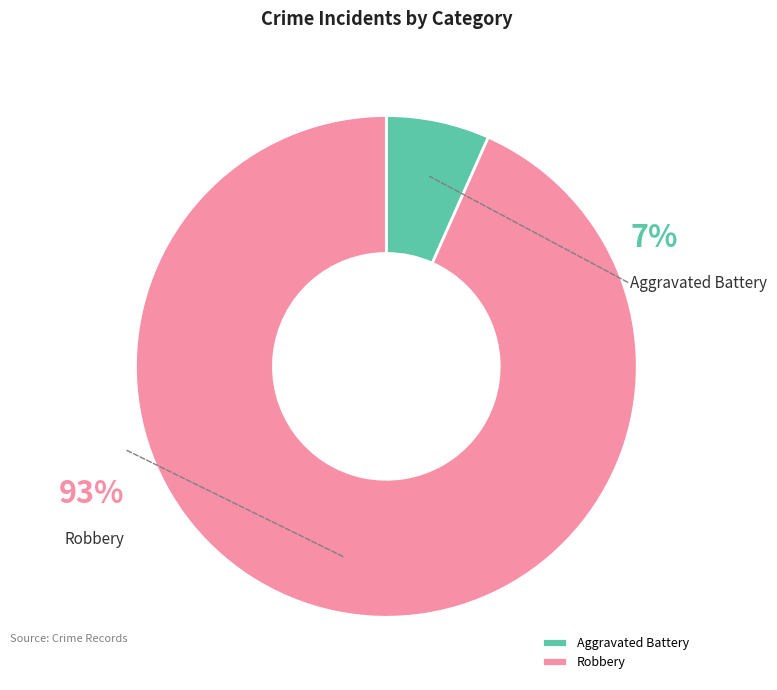

Is it true that 2018 (Aggravated Battery) is 7% of the pie?

True